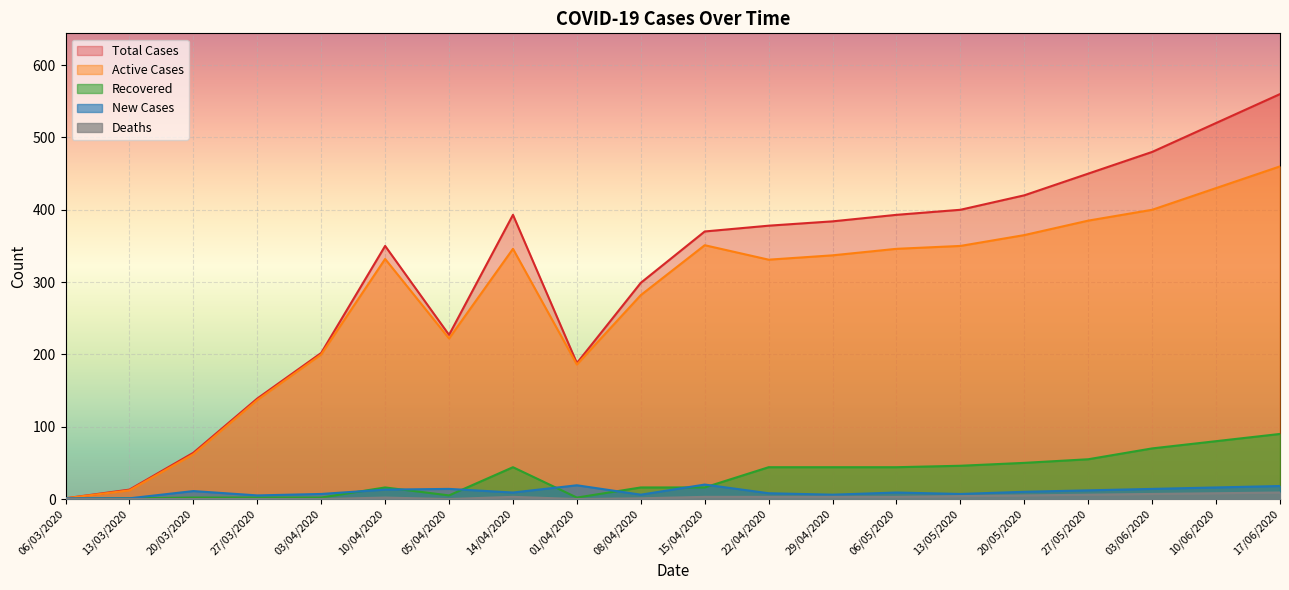

Which category has the highest value in the Active Cases series?

17/06/2020